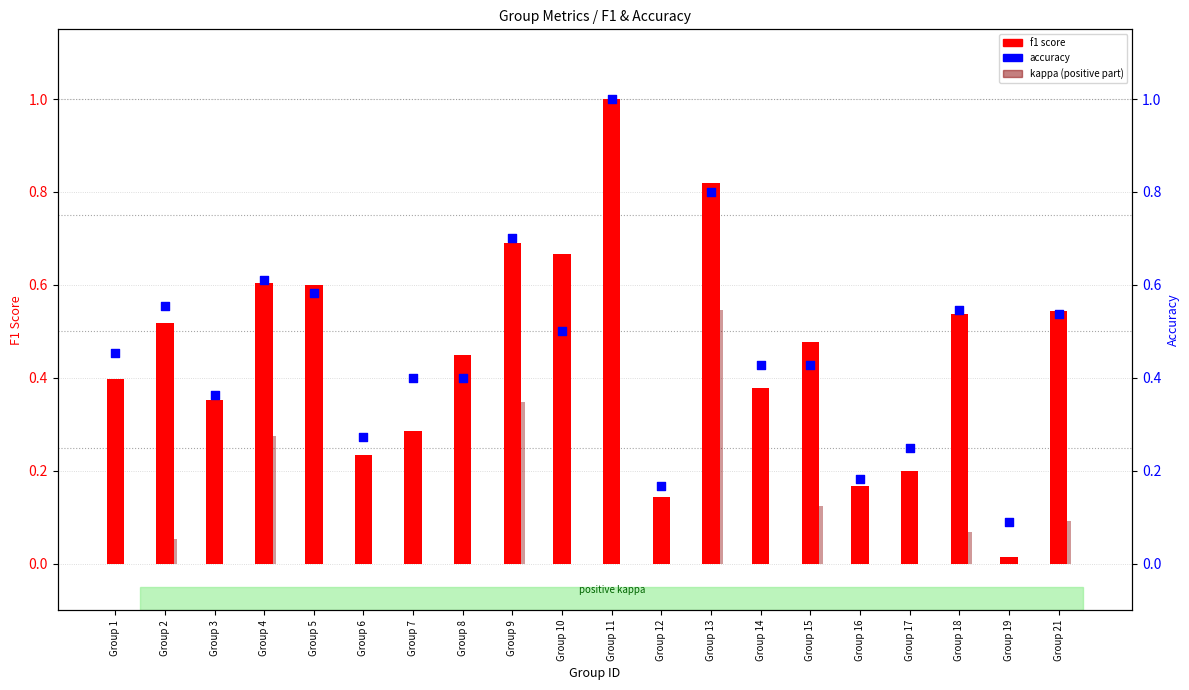

Is the value of accuracy at Group 5 greater than the value of f1 score at Group 3?

Yes